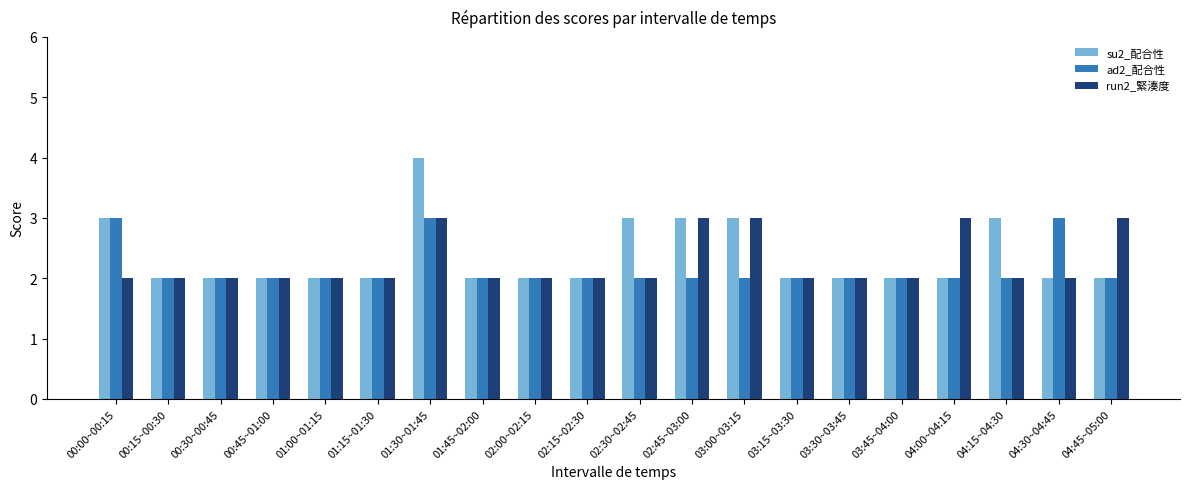

Reading right to left, transcribe all the data shown in this chart.

su2_配合性: 04:45~05:00=2	04:30~04:45=2	04:15~04:30=3	04:00~04:15=2	03:45~04:00=2	03:30~03:45=2	03:15~03:30=2	03:00~03:15=3	02:45~03:00=3	02:30~02:45=3	02:15~02:30=2	02:00~02:15=2	01:45~02:00=2	01:30~01:45=4	01:15~01:30=2	01:00~01:15=2	00:45~01:00=2	00:30~00:45=2	00:15~00:30=2	00:00~00:15=3
ad2_配合性: 04:45~05:00=2	04:30~04:45=3	04:15~04:30=2	04:00~04:15=2	03:45~04:00=2	03:30~03:45=2	03:15~03:30=2	03:00~03:15=2	02:45~03:00=2	02:30~02:45=2	02:15~02:30=2	02:00~02:15=2	01:45~02:00=2	01:30~01:45=3	01:15~01:30=2	01:00~01:15=2	00:45~01:00=2	00:30~00:45=2	00:15~00:30=2	00:00~00:15=3
run2_緊湊度: 04:45~05:00=3	04:30~04:45=2	04:15~04:30=2	04:00~04:15=3	03:45~04:00=2	03:30~03:45=2	03:15~03:30=2	03:00~03:15=3	02:45~03:00=3	02:30~02:45=2	02:15~02:30=2	02:00~02:15=2	01:45~02:00=2	01:30~01:45=3	01:15~01:30=2	01:00~01:15=2	00:45~01:00=2	00:30~00:45=2	00:15~00:30=2	00:00~00:15=2